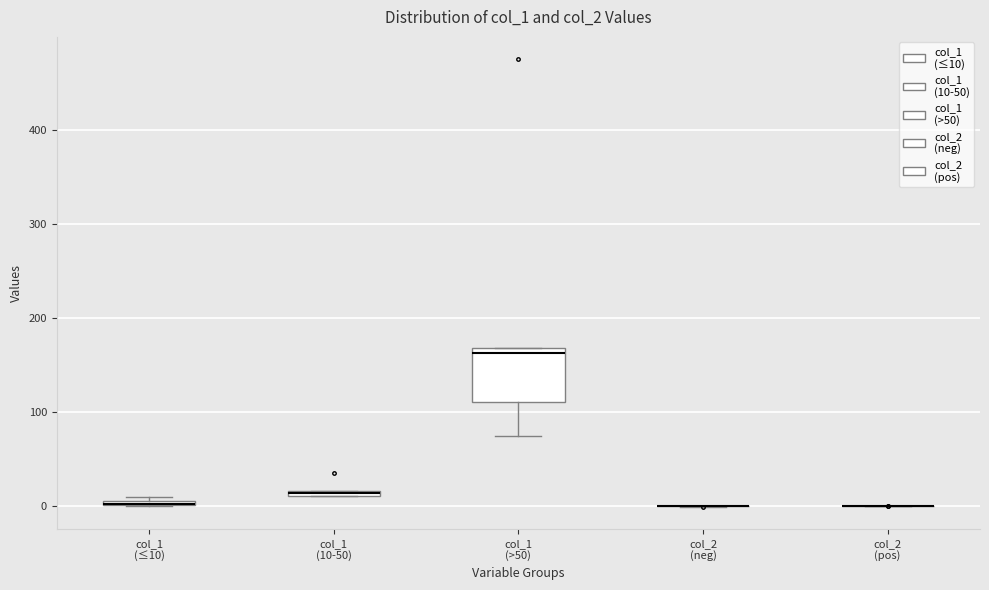

Comparing the boxes themselves (not the whiskers), which one is the tallest?

col_1 (>50)